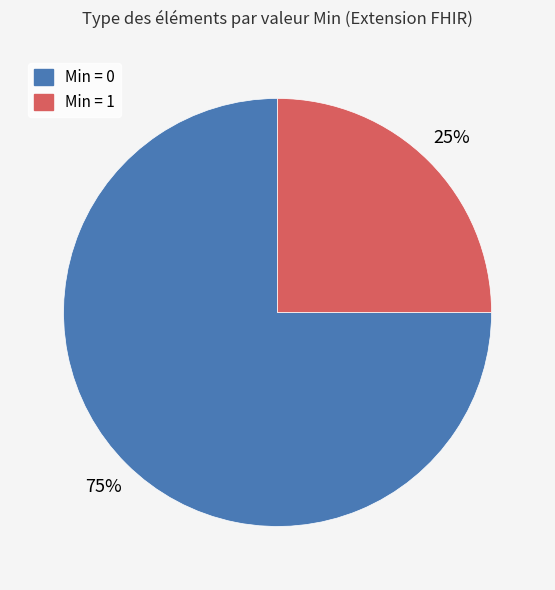

To the nearest percent, what is the difference between the largest and smallest slice percentages?

50%